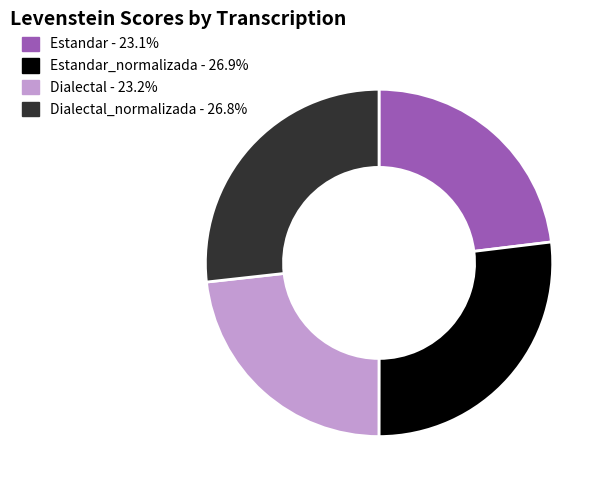

Is there any slice that represents more than half of the pie?

No